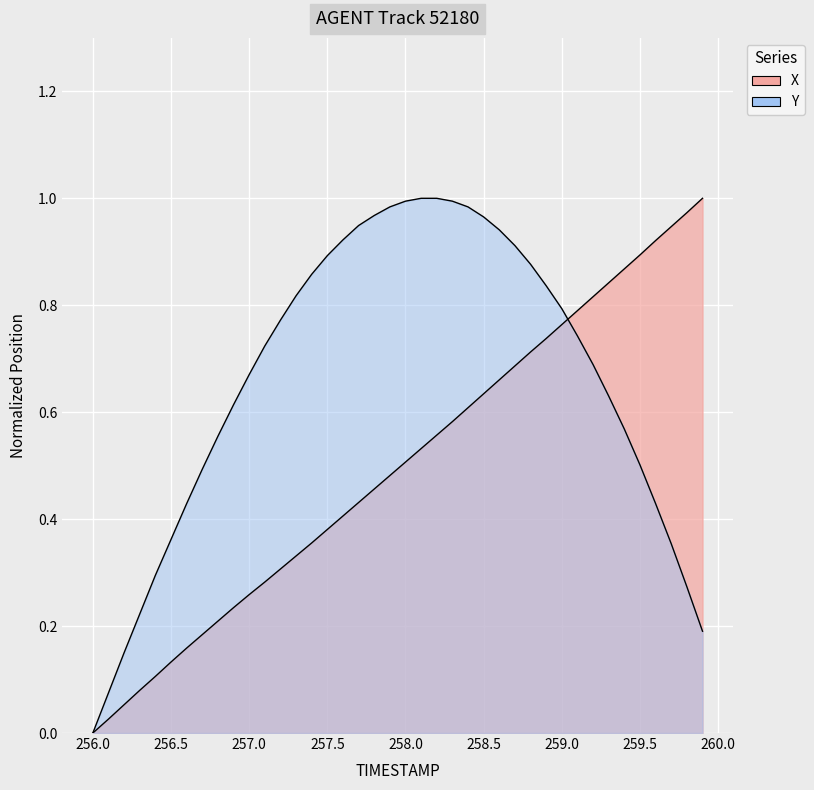

True or false: TIMESTAMP has a value of 0.5 at 11.

False